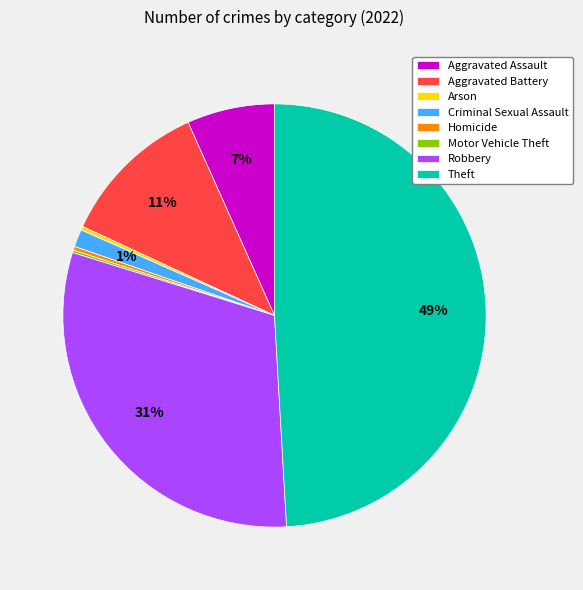

Combined, do Criminal Sexual Assault and Homicide account for over 50%?

No